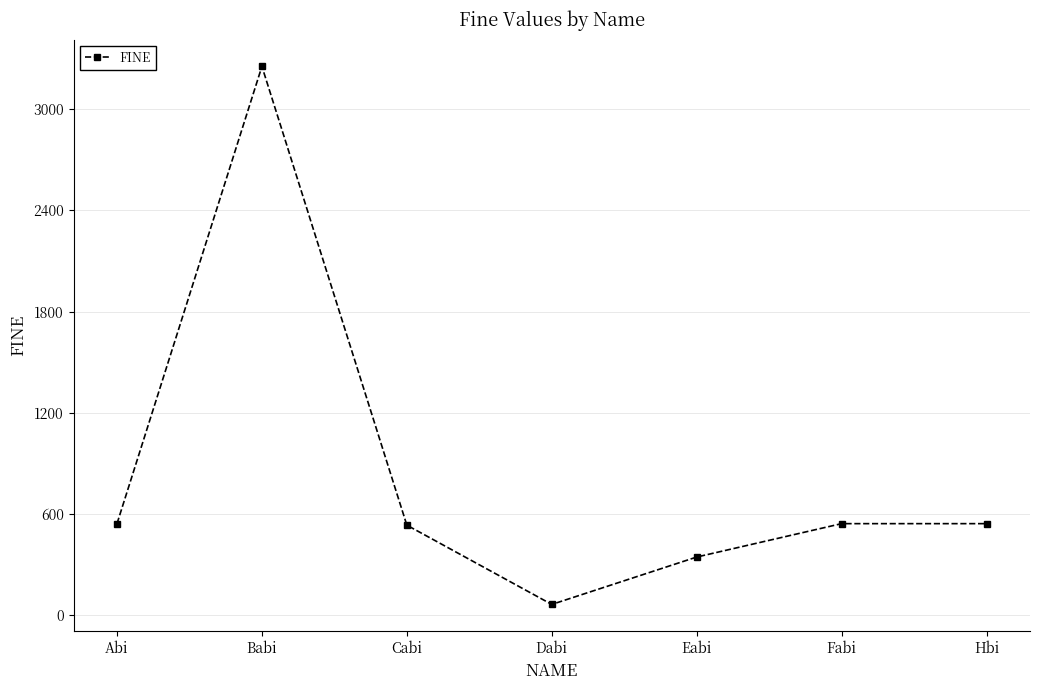

Count the number of categories in the chart.

7